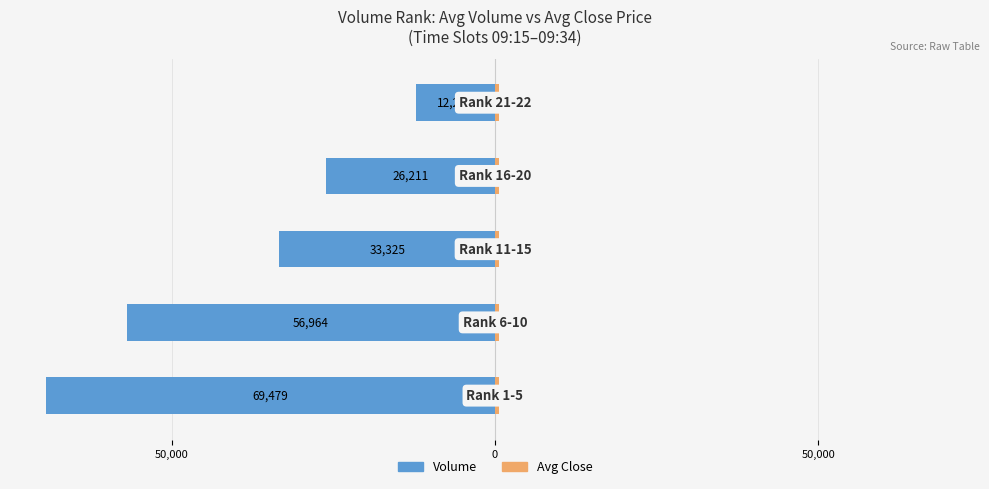

Where does the Volume series first go above -33325?

3